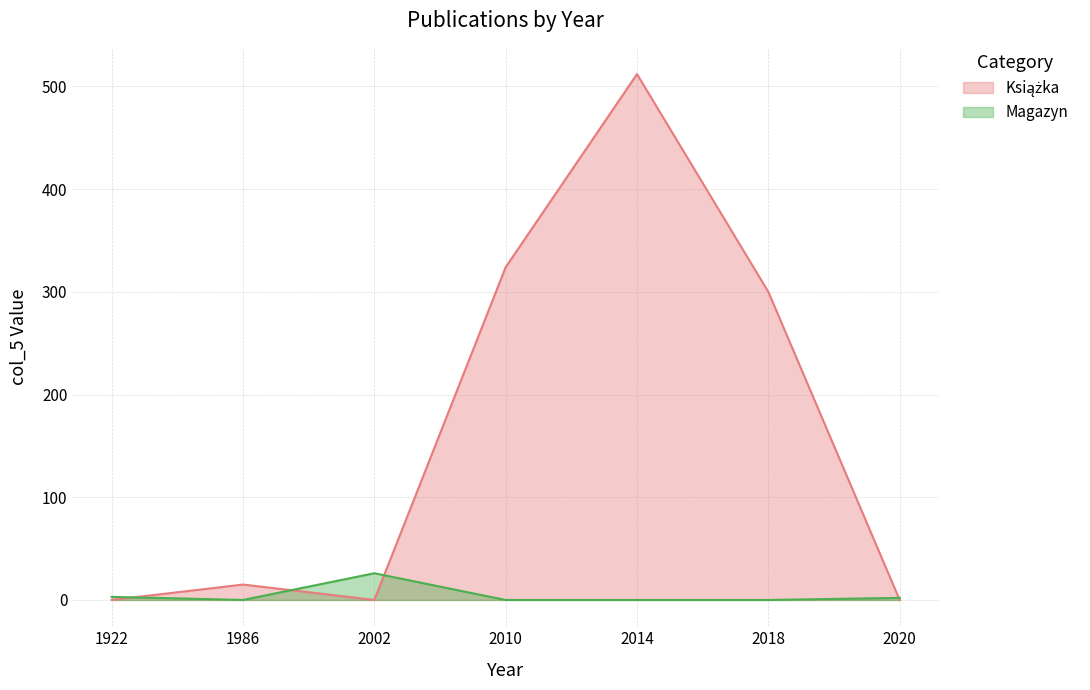

At which category is the sum across all series the highest?

2014